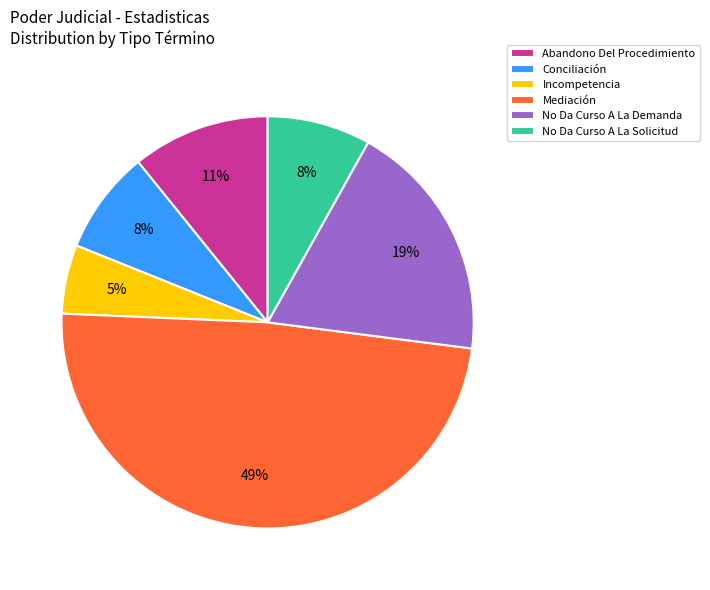

Do Abandono Del Procedimiento and No Da Curso A La Demanda together represent more than half of the pie?

No